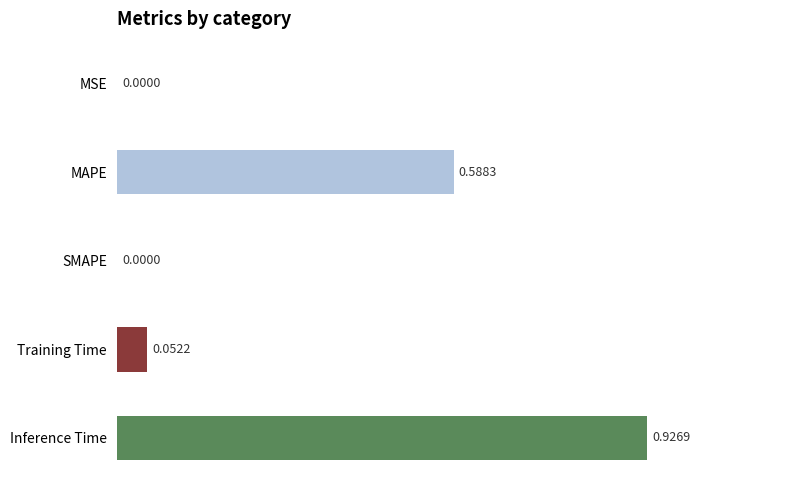

Which has a higher value, SMAPE or Training Time?

Training Time